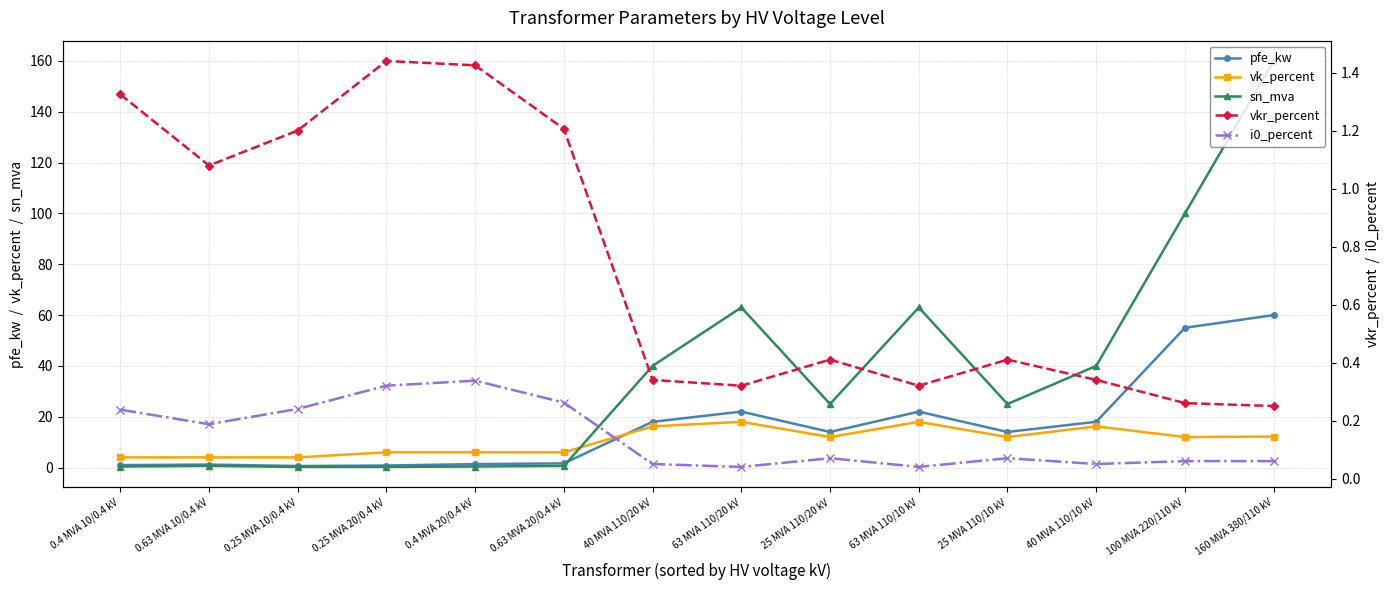

How many intersections are there between pfe_kw and vkr_percent?

3